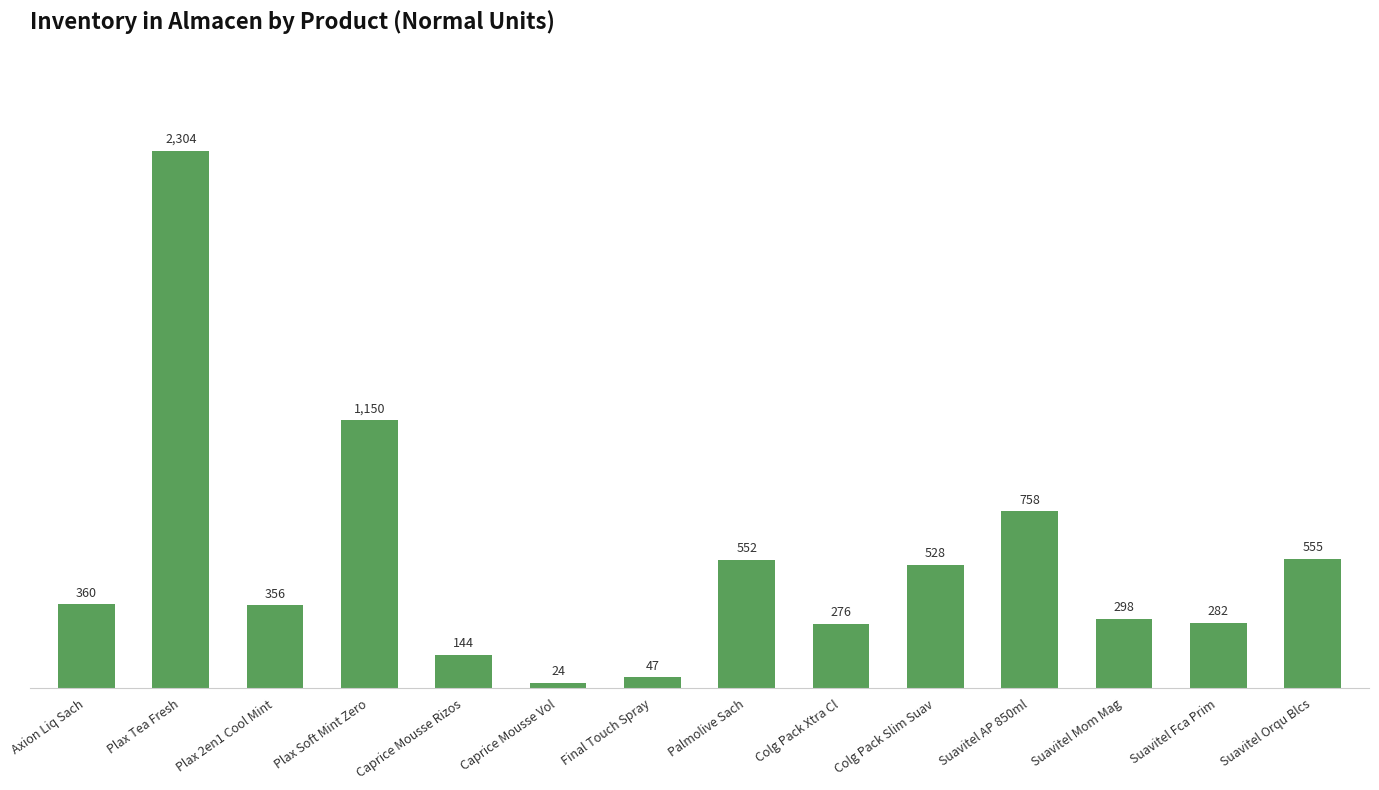

What is the difference between the values at Colg Pack Xtra Cl and Caprice Mousse Rizos?

132